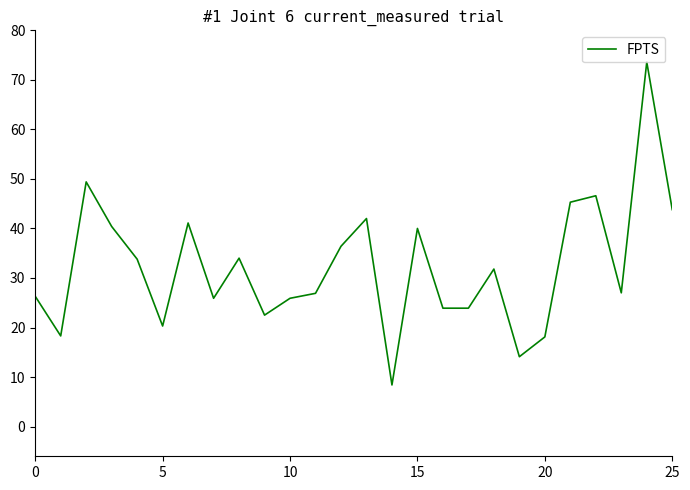

What is the maximum value shown in the chart?

73.6